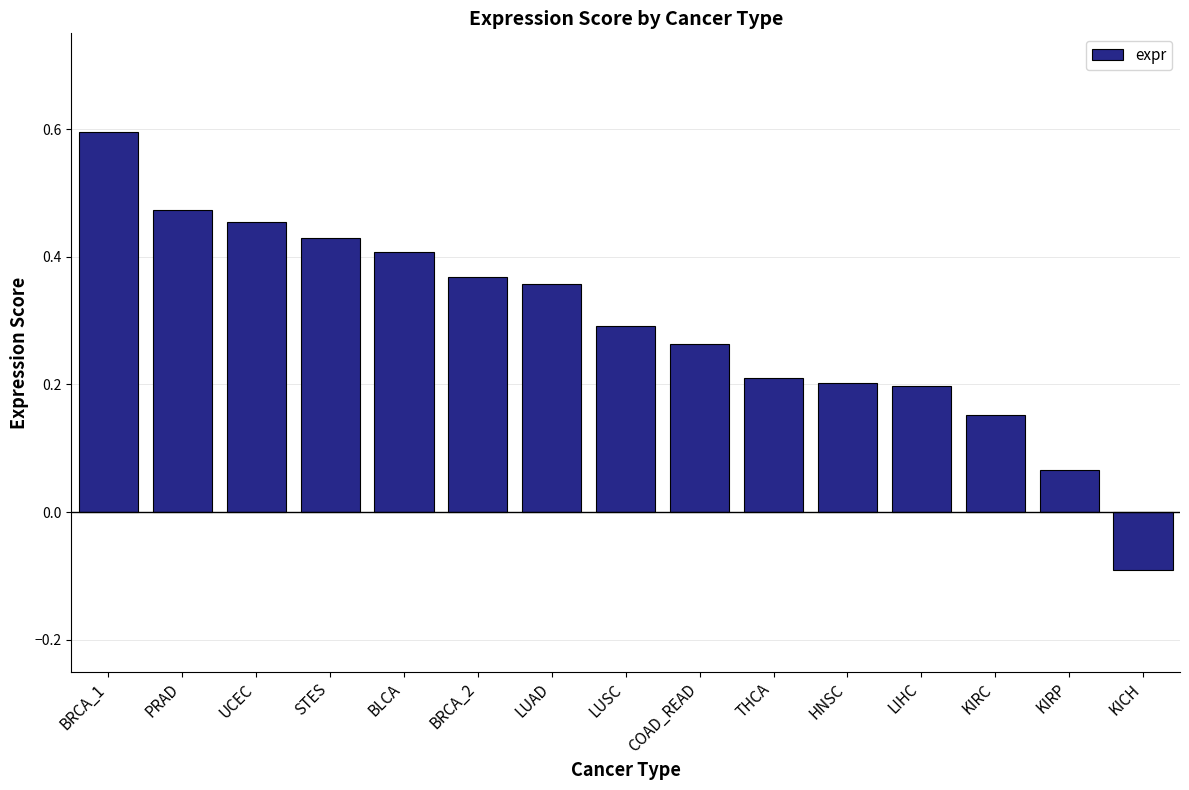

Where is the data nearest to the value 0?

KIRP